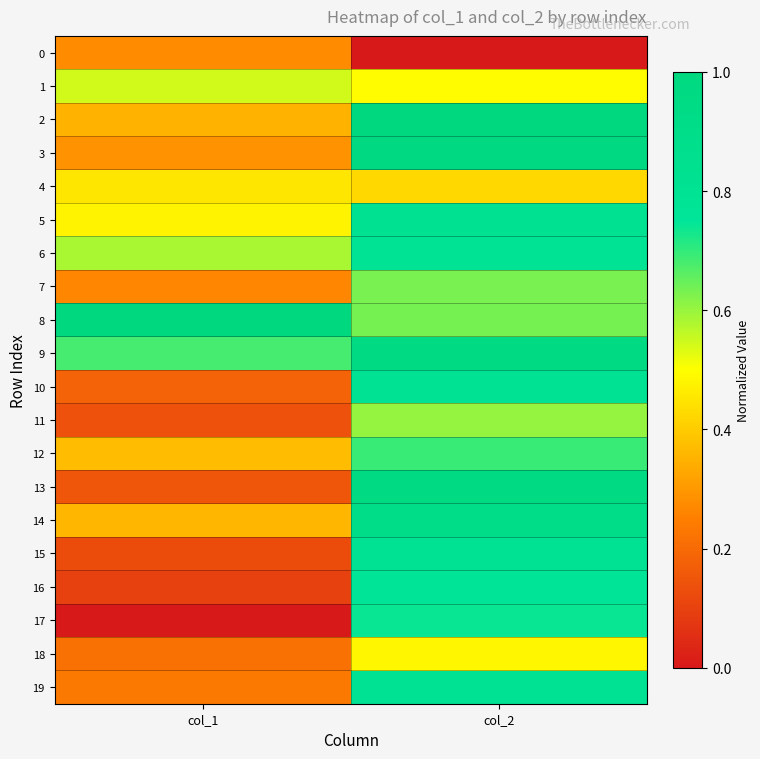

Which label corresponds to the largest value in the chart?

col_2